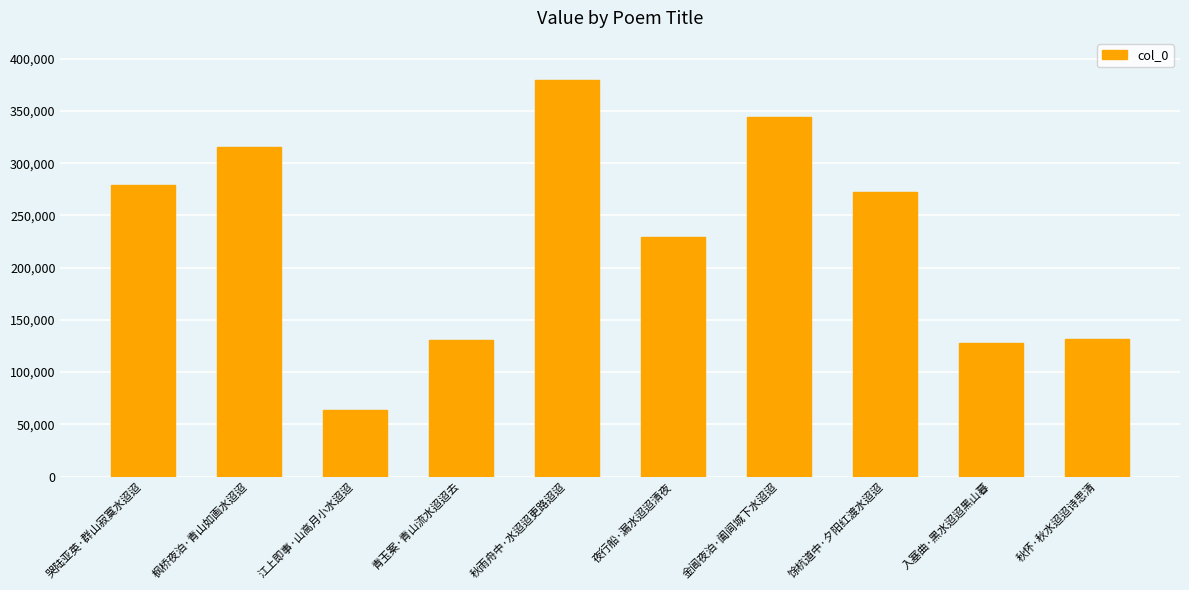

What is the change in value from 秋雨舟中·水迢迢更路迢迢 to 入塞曲·黑水迢迢黑山暮?

-251755